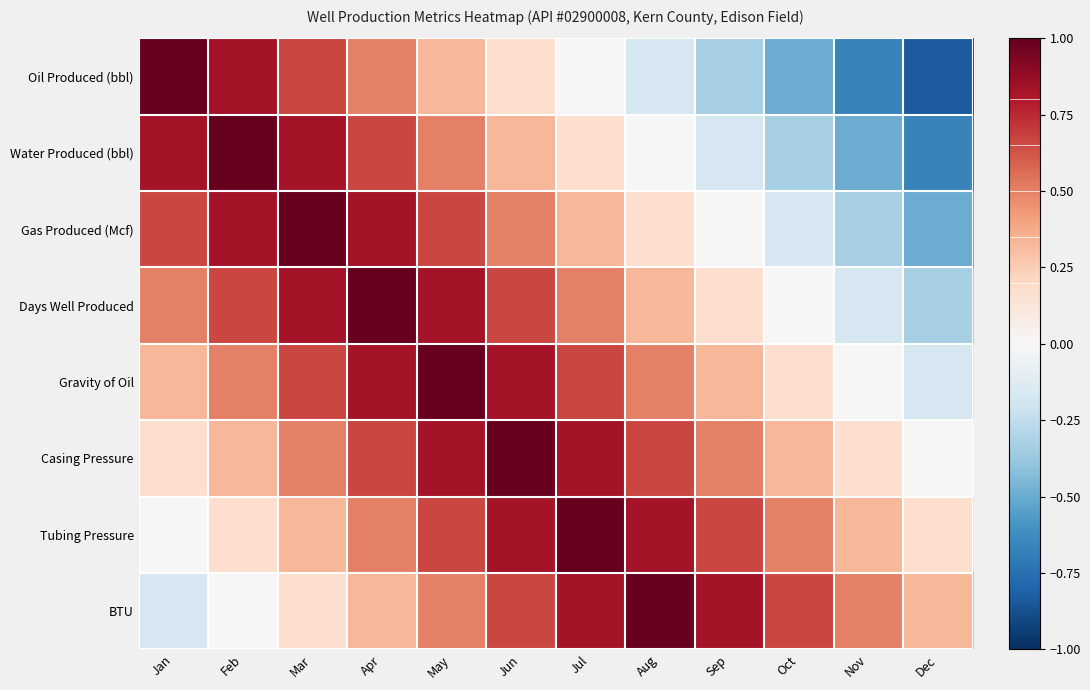

Which series has the largest total across all categories?

Casing Pressure